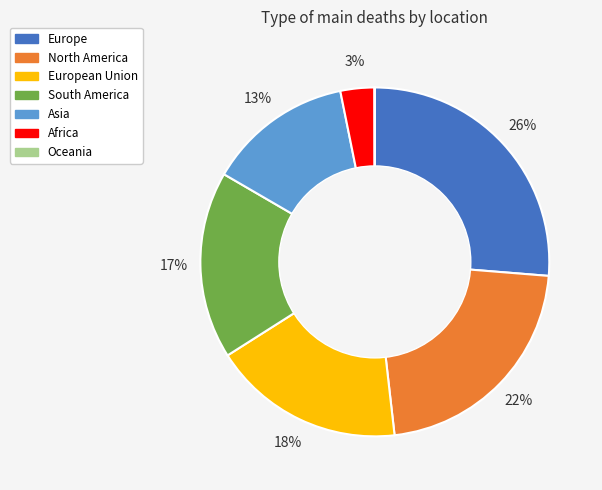

To the nearest percent, what portion does Europe represent?

26%